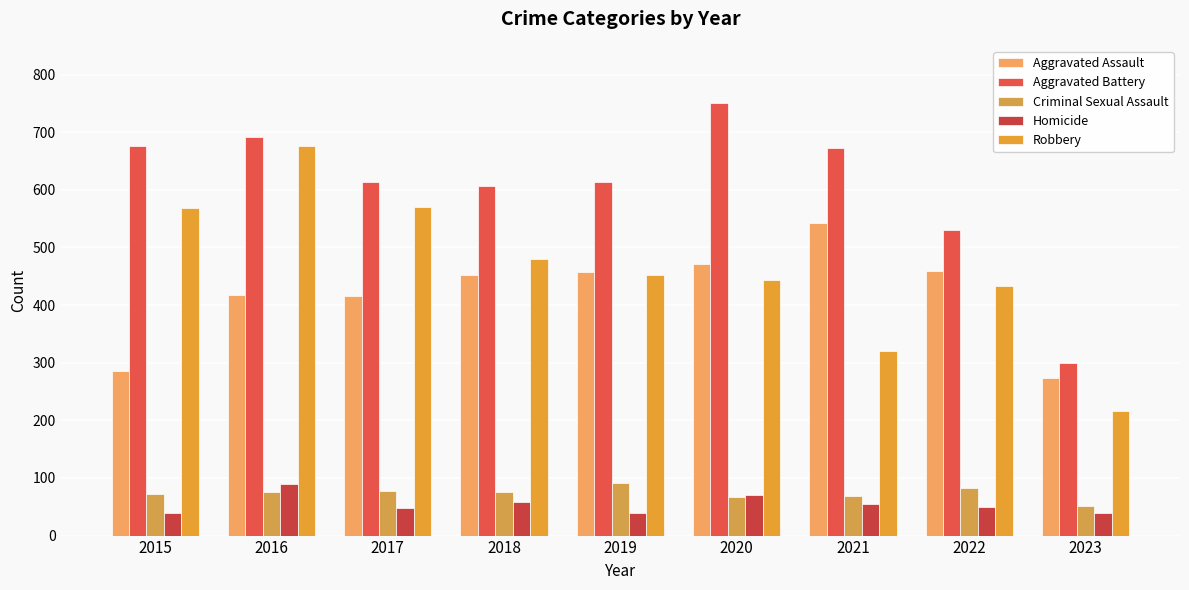

What is the value of the Aggravated Assault bar at the 1st from the left?

286